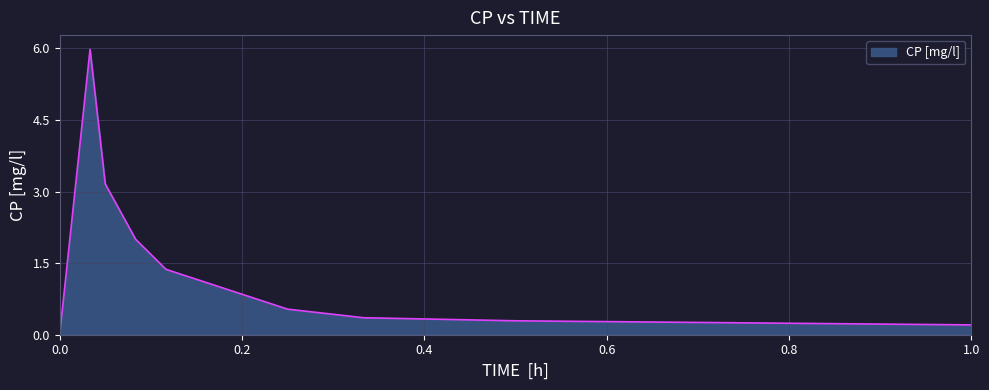

What is the maximum value shown in the chart?

6.0